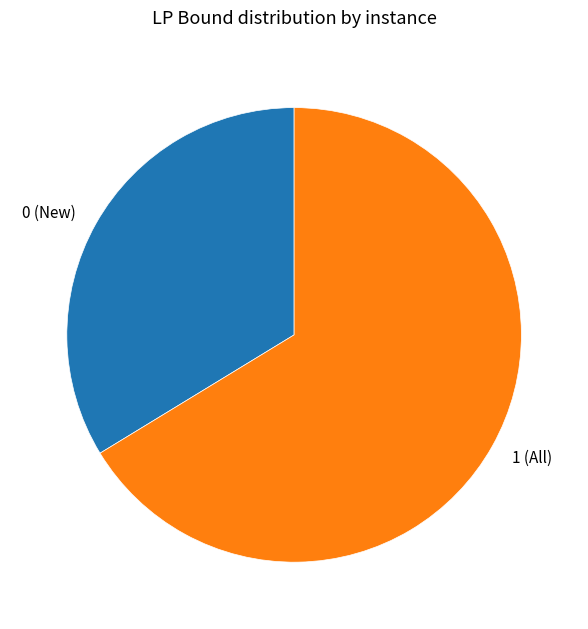

Do 1 (All) and 0 (New) together represent more than half of the pie?

Yes